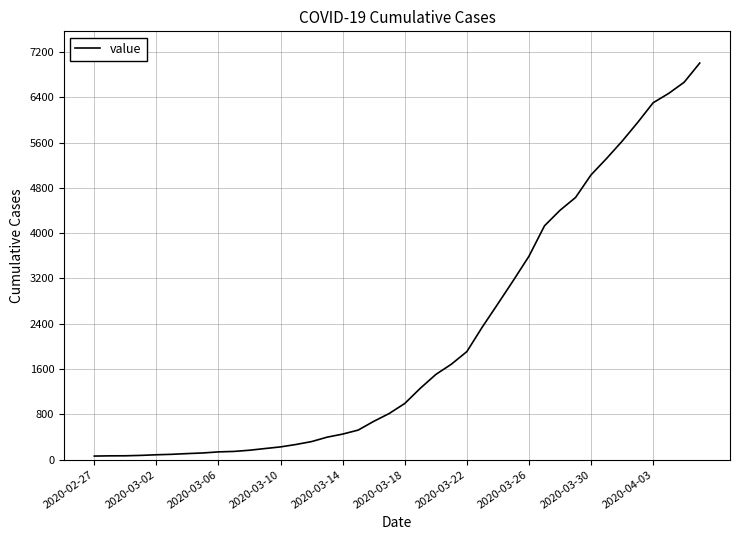

What is the difference between the maximum and minimum values?

6940